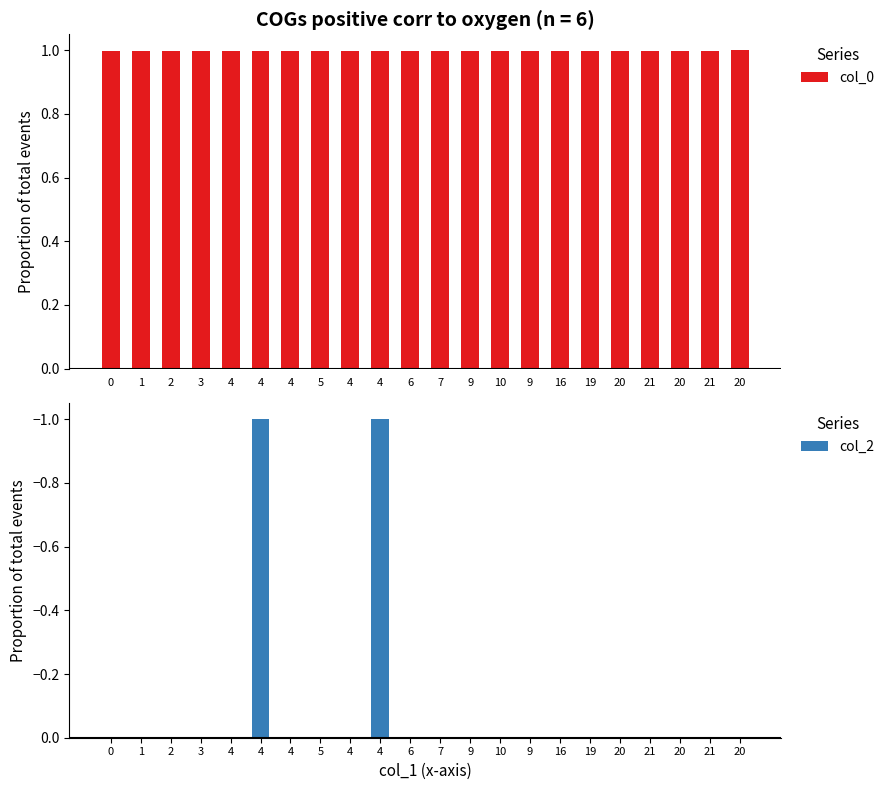

Count the col_2 values in the range 0 to 1.

20